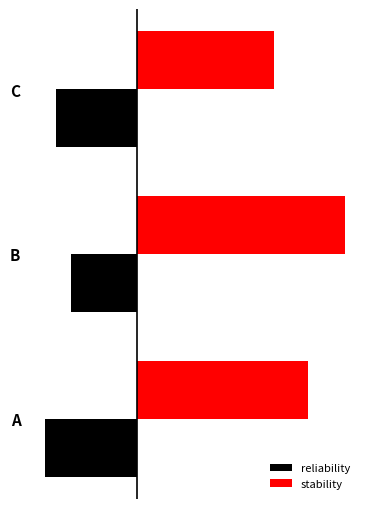

At which label is reliability closest to 0?

B